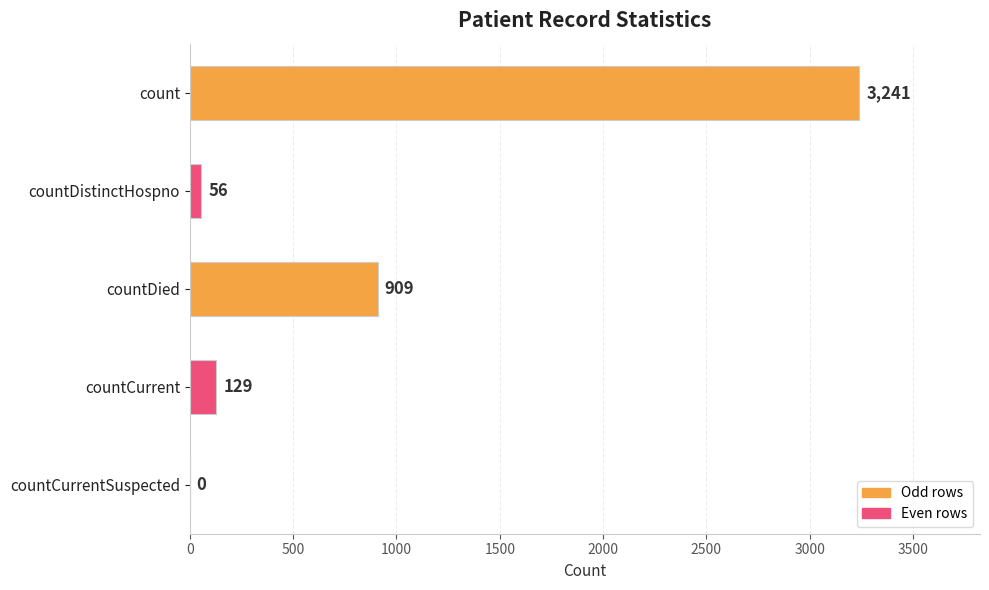

What is the sum of the values at count and countCurrent?

3370